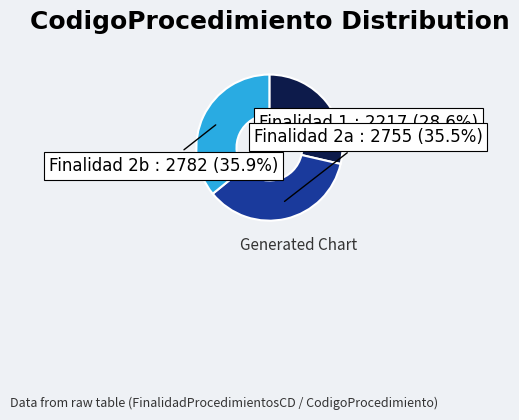

What percentage do Finalidad 2a : 2755 and Finalidad 2b : 2782 together represent?

71.4%